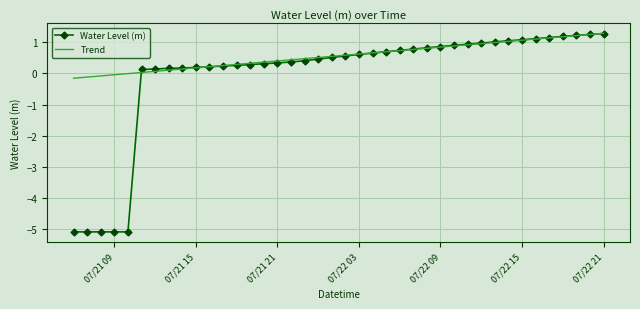

Rank the series by their average value, from lowest to highest.

Water Level (m), Trend